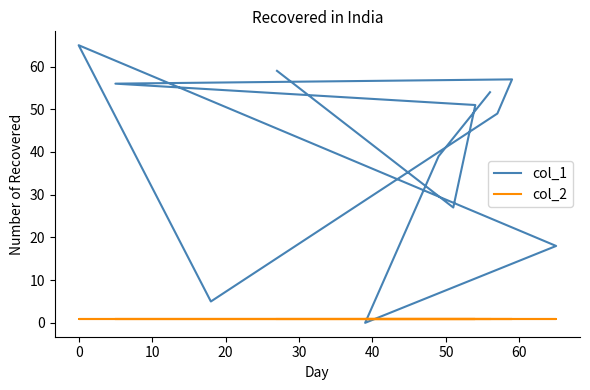

What value does the col_1 series have at 30, to the nearest 10?

60